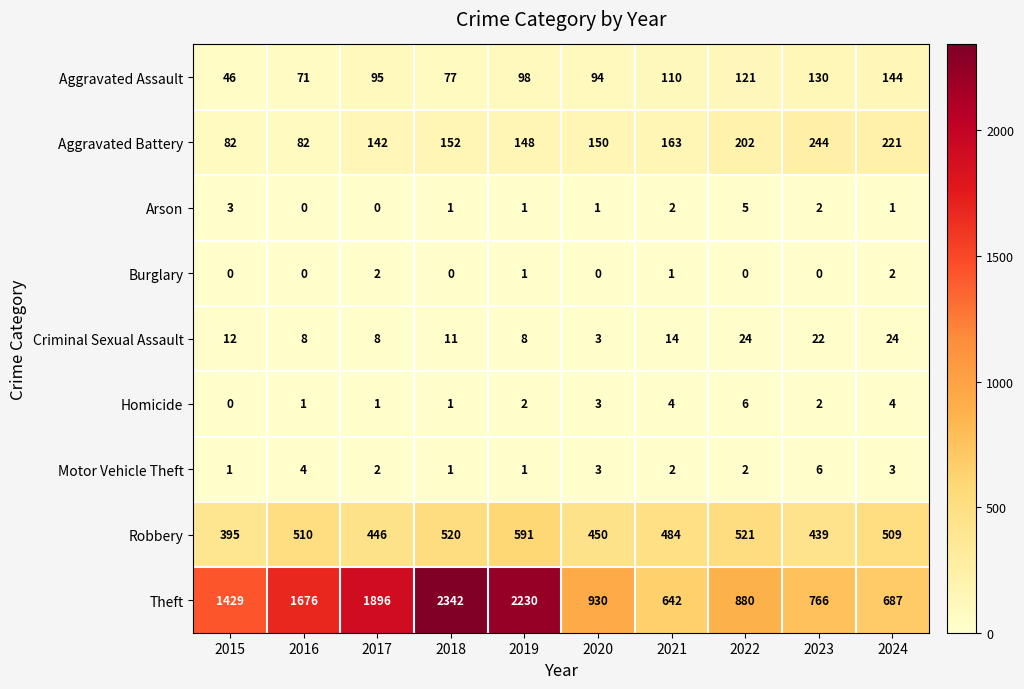

Rank the categories by Aggravated Assault value from lowest to highest.

2015, 2016, 2018, 2020, 2017, 2019, 2021, 2022, 2023, 2024